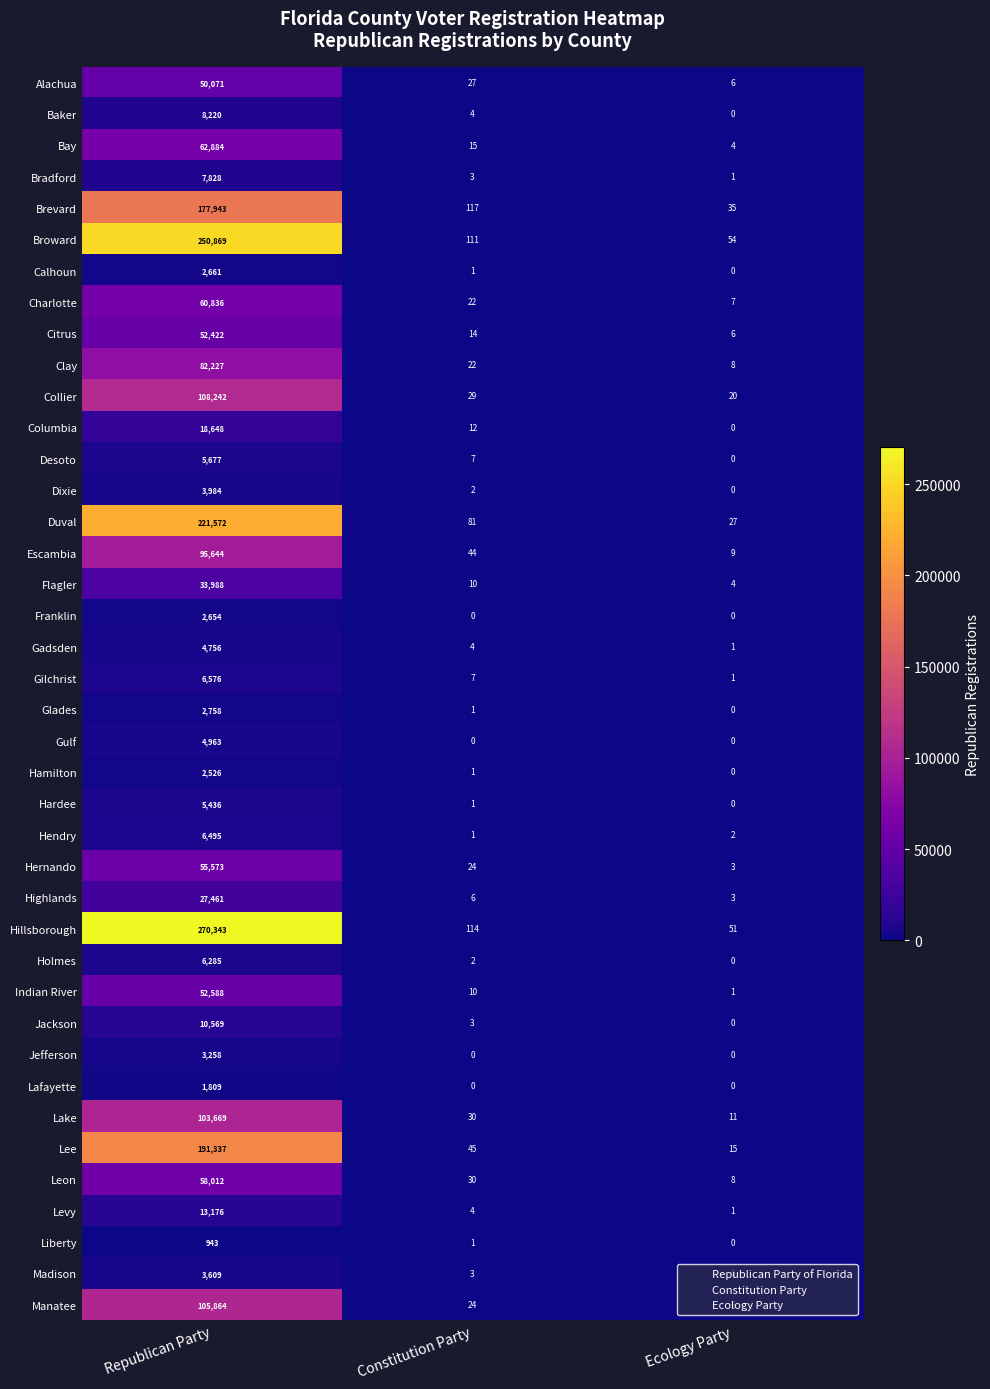

Is it true that Gadsden equals 1 at Ecology Party?

True